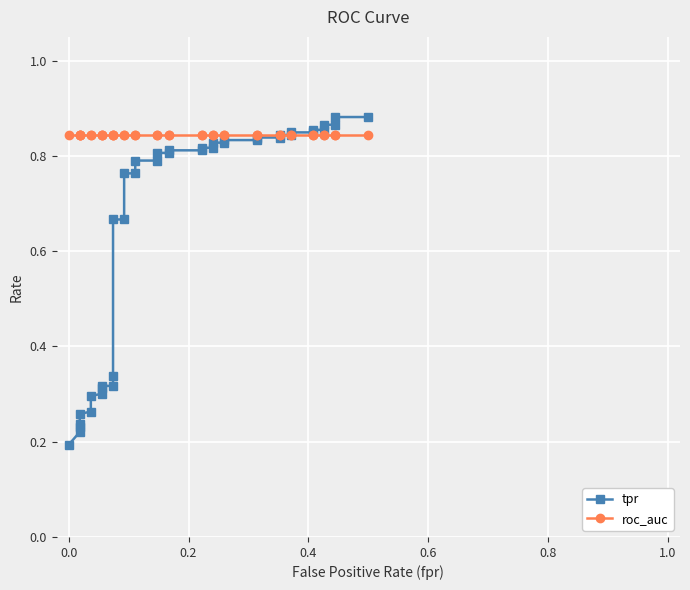

What is the lowest value of the tpr series?

0.2